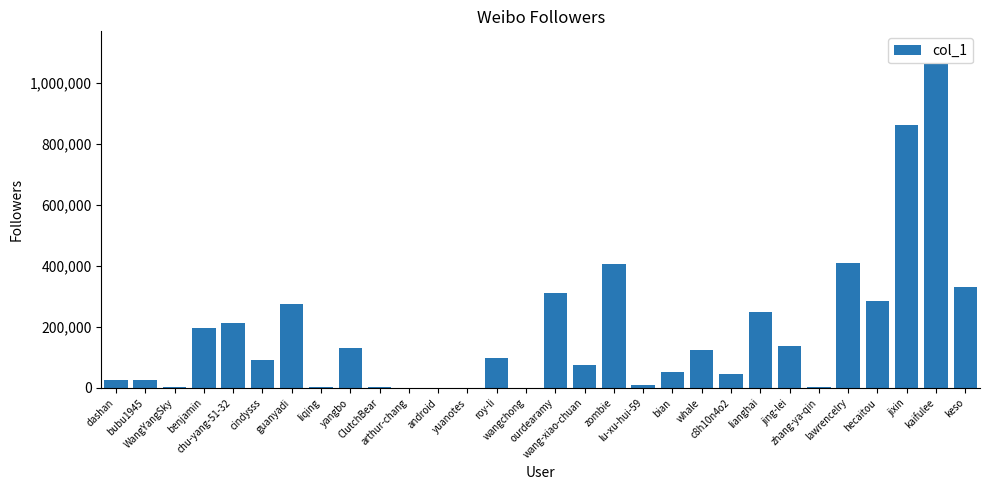

Does the chart contain stacked bars?

No